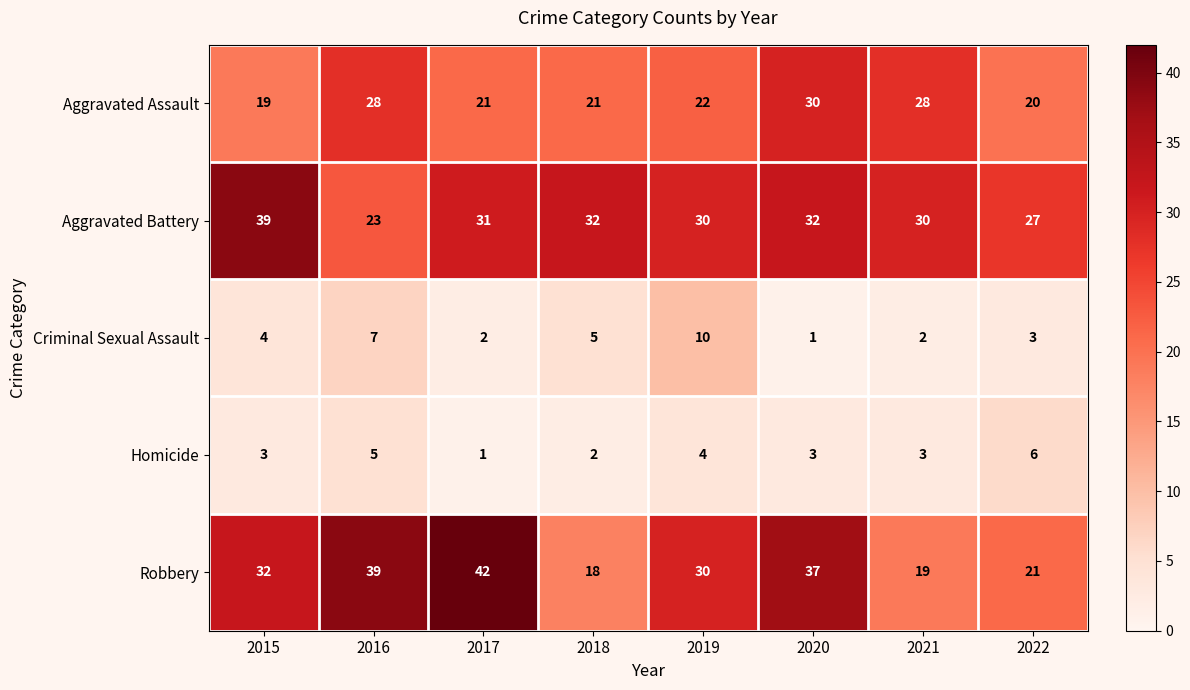

List the series in order of their peak value, lowest first.

Homicide, Criminal Sexual Assault, Aggravated Assault, Aggravated Battery, Robbery